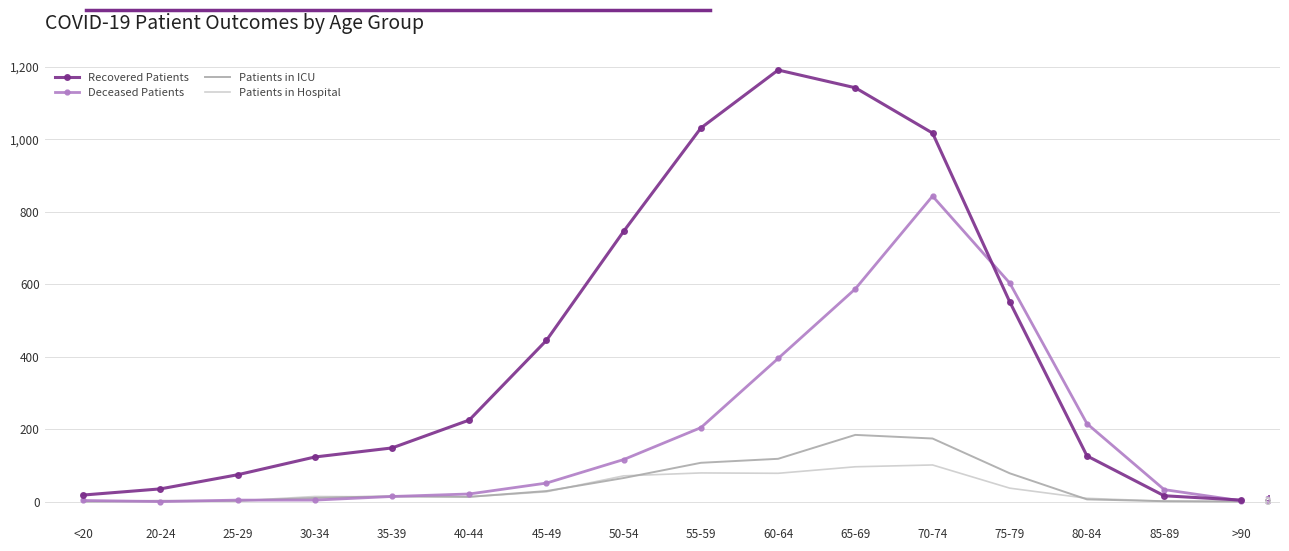

What is the difference between the maximum and minimum values in the Patients in Hospital series?

101